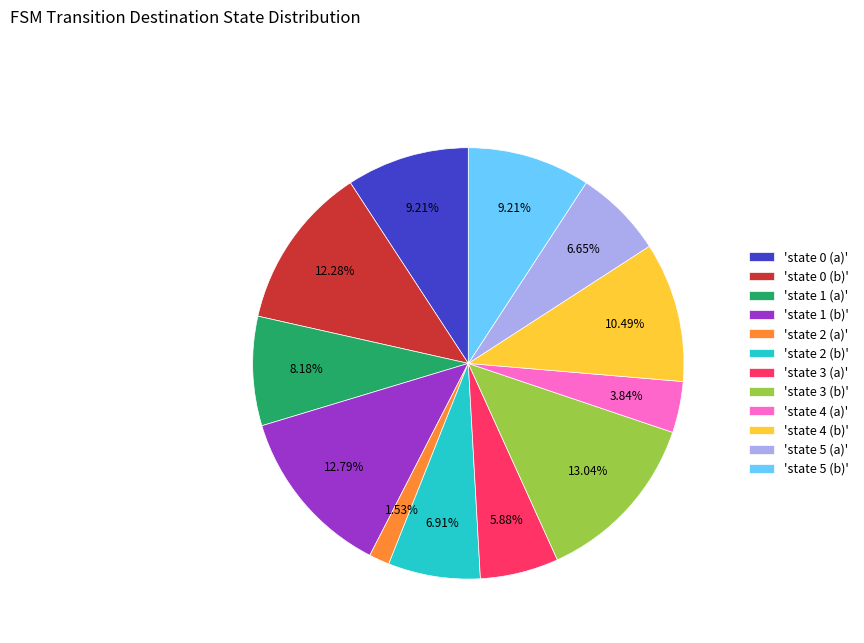

How many slices are in this pie chart?

12